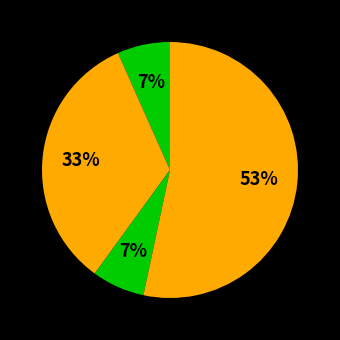

Is there a majority slice in this chart?

Yes